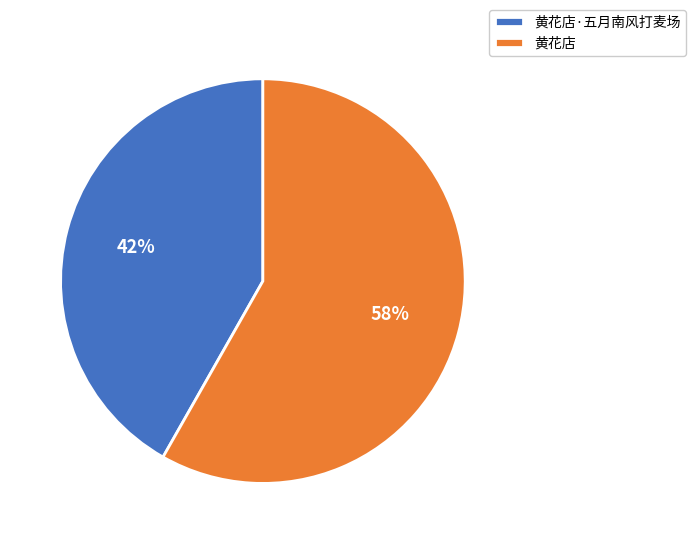

True or false: 黄花店·五月南风打麦场 accounts for 30% of the total.

False